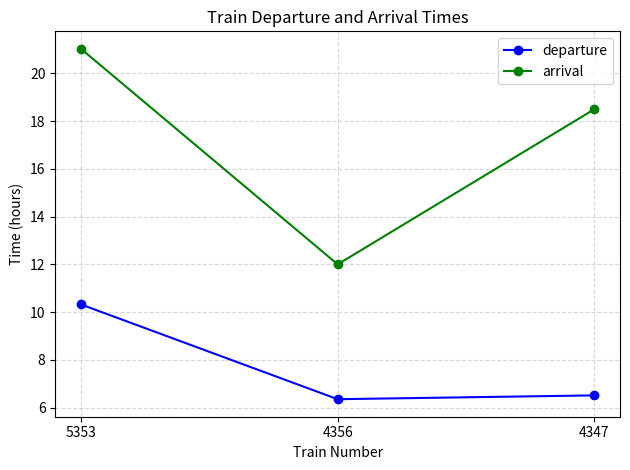

Which series has the largest range (max minus min)?

arrival